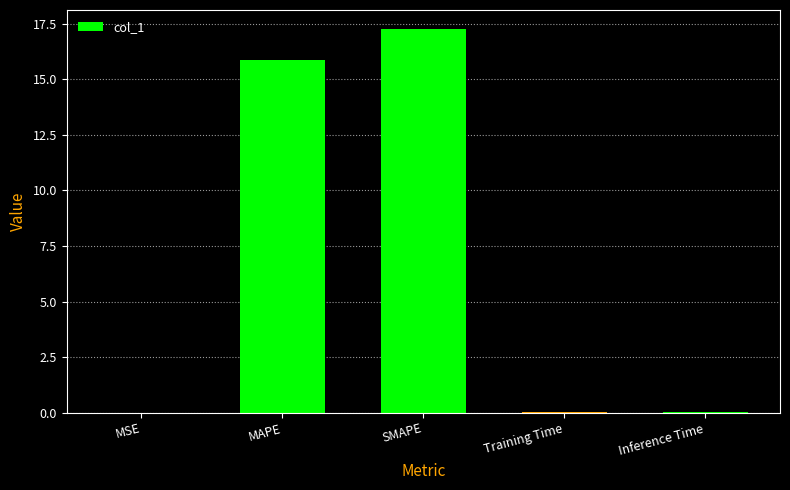

Between SMAPE and Inference Time, which is larger?

SMAPE